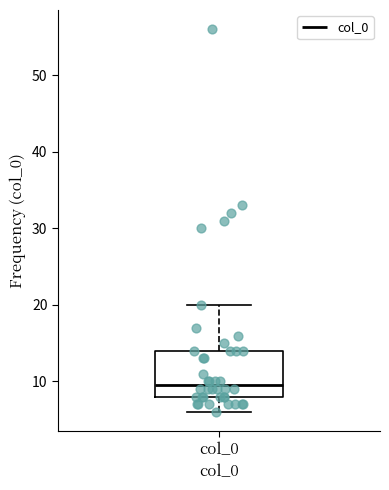

Where does the median line of the box for col_0 sit on the y-axis? The values are not printed on the chart, so give them approximately, as read against the axis.

10